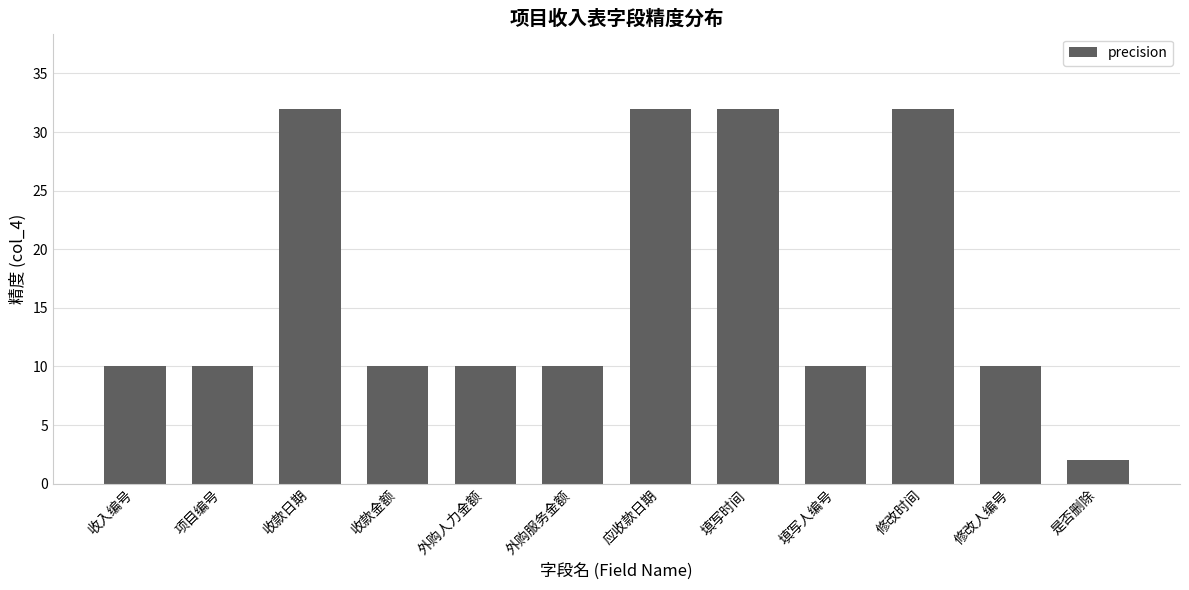

What is the greatest value displayed?

32